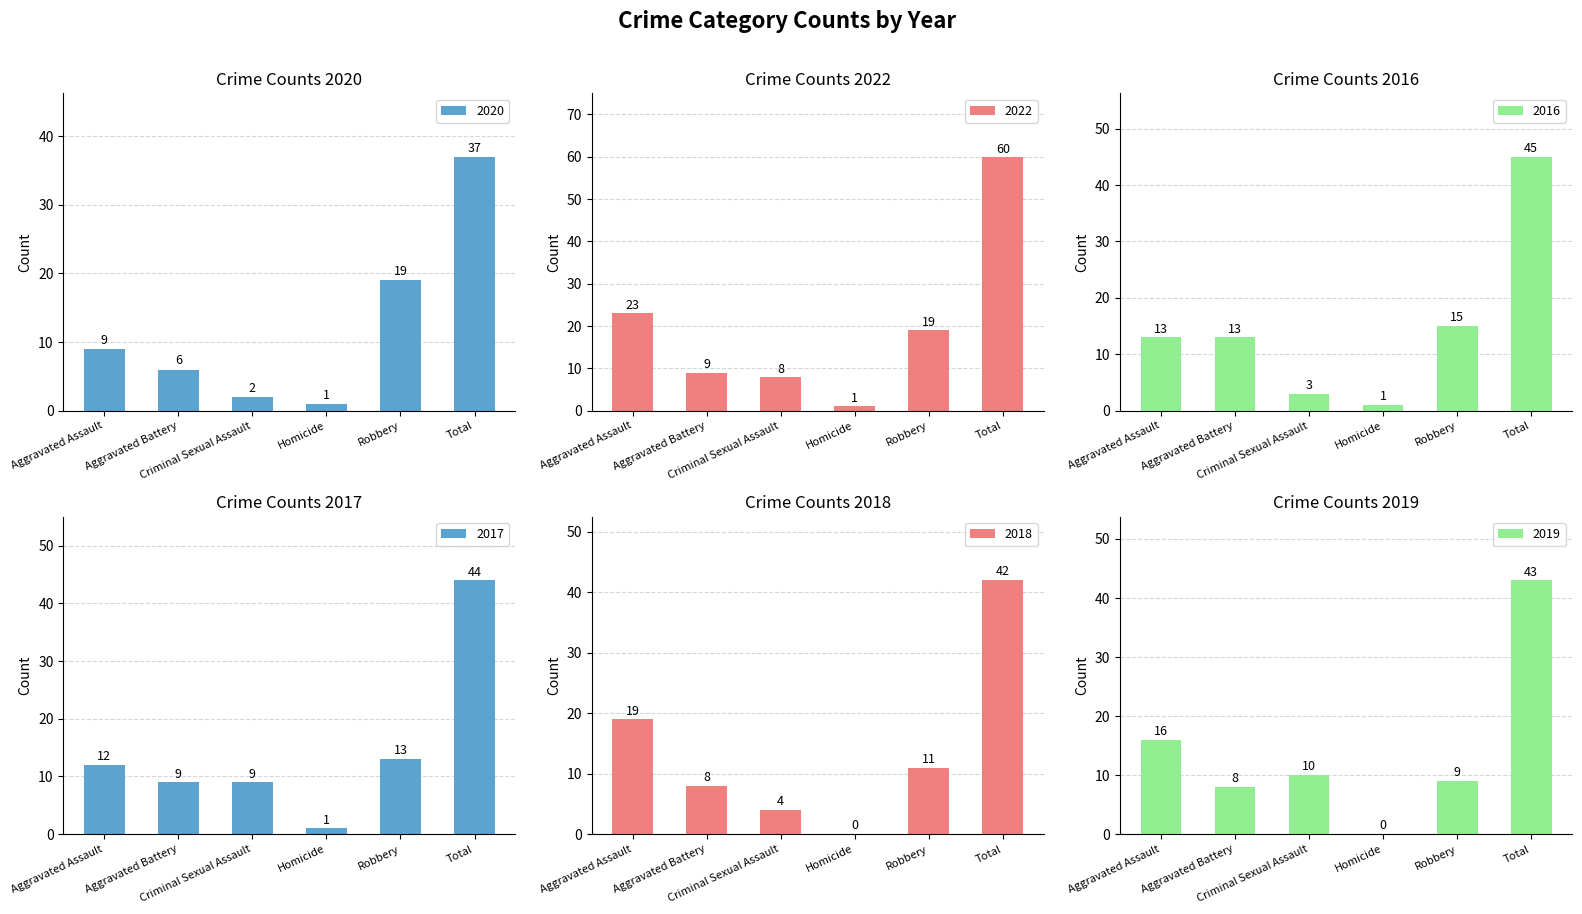

At which label is 2018 closest to 21?

Aggravated Assault